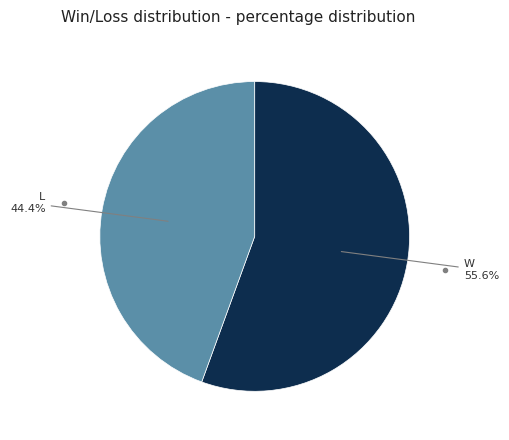

Does any single category account for the majority?

Yes